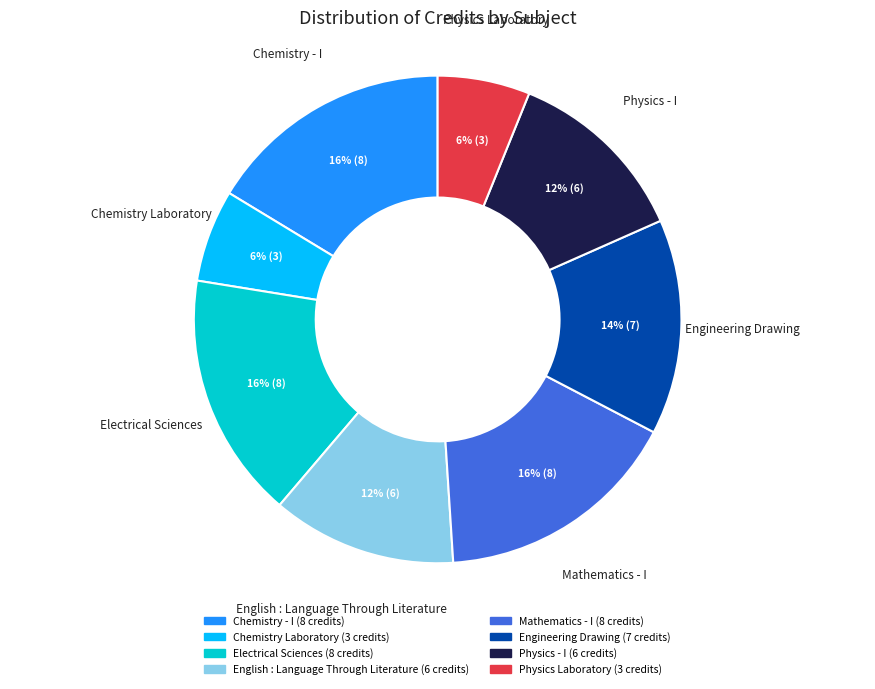

Is the sum of Electrical Sciences and Chemistry - I greater than half?

No